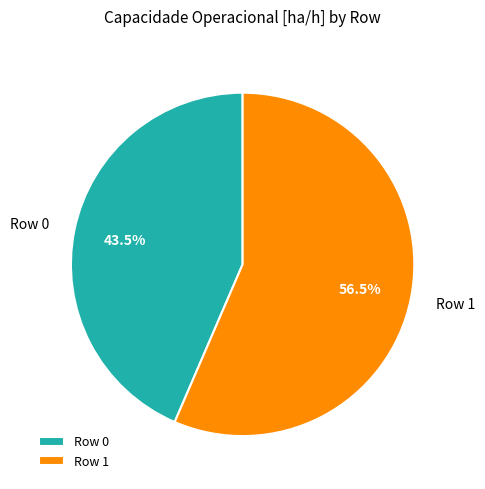

To the nearest percent, what is the average slice percentage?

50%